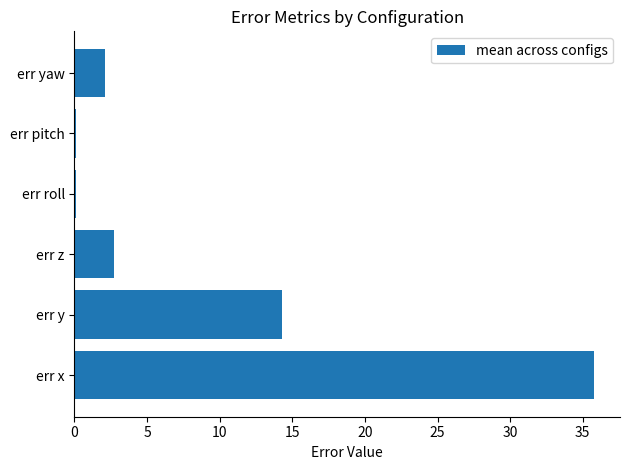

True or false: the data shows 54.5 at err x.

False